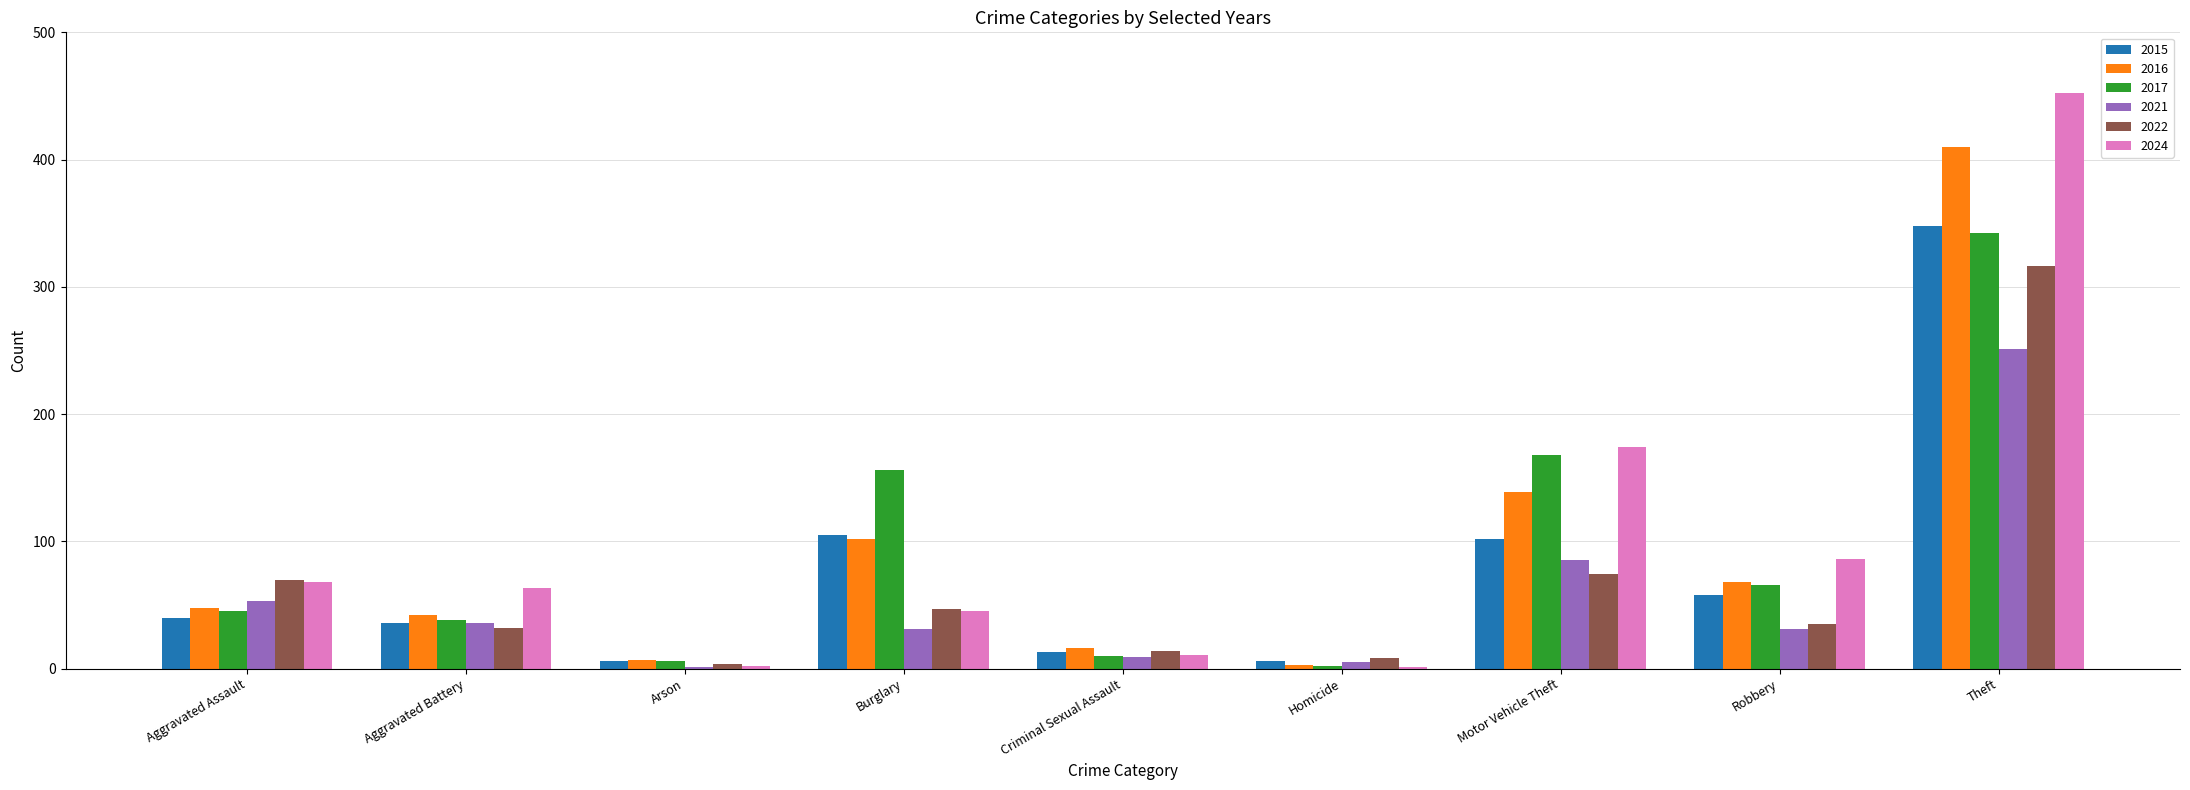

How many categories are shown in the chart?

9